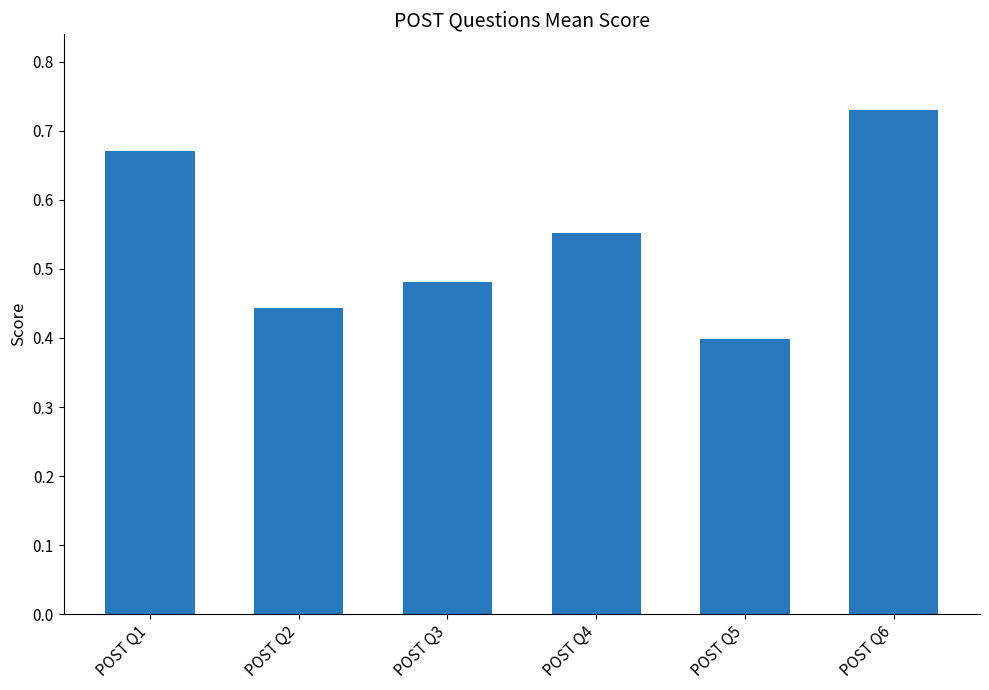

Does the chart contain stacked bars?

No